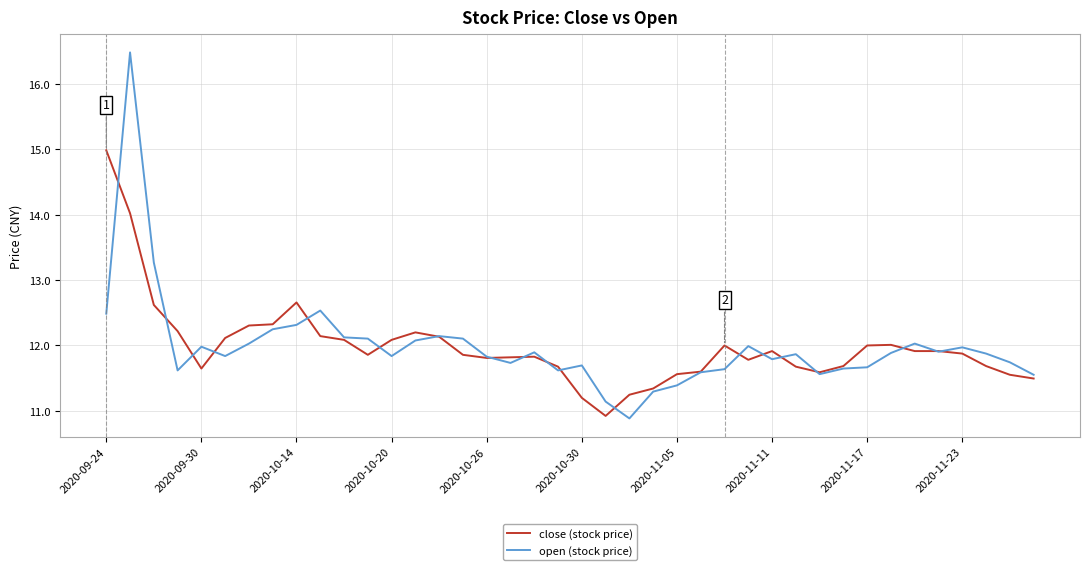

What is the maximum value shown in the chart?

16.5